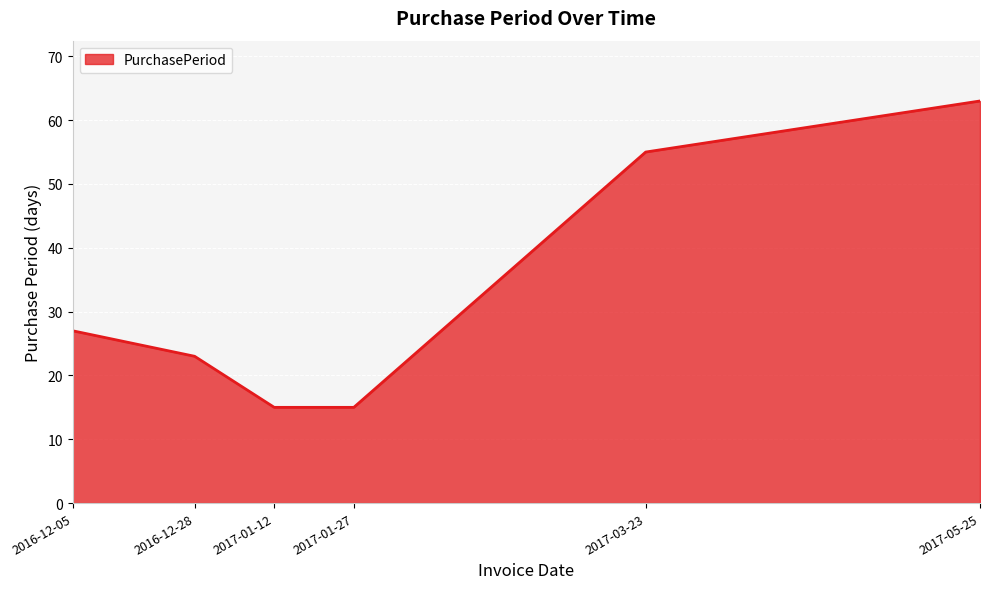

True or false: there are more than 2 points higher than both neighbors.

False